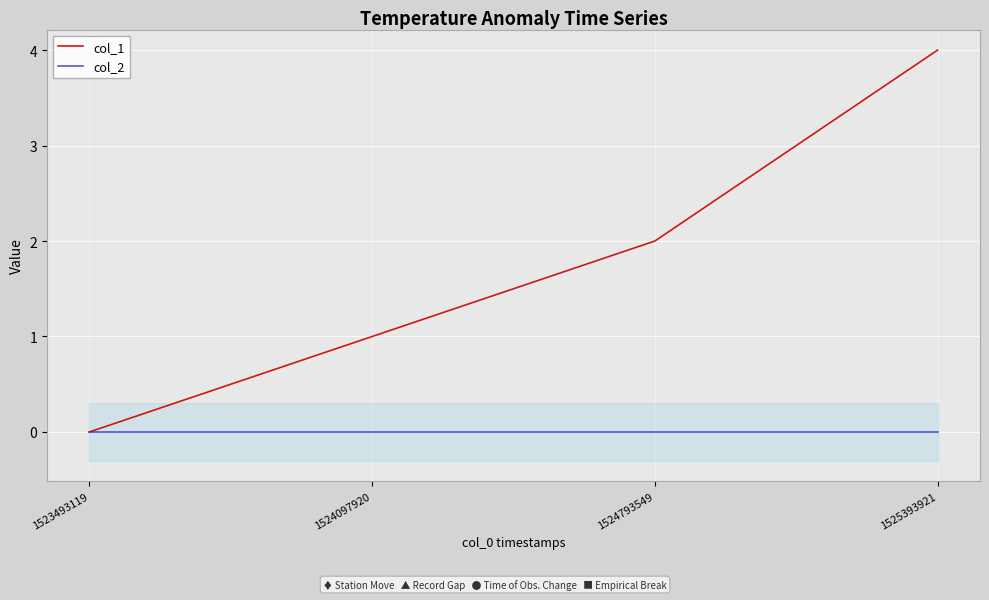

Where is col_2 nearest to the value 0?

1523493119